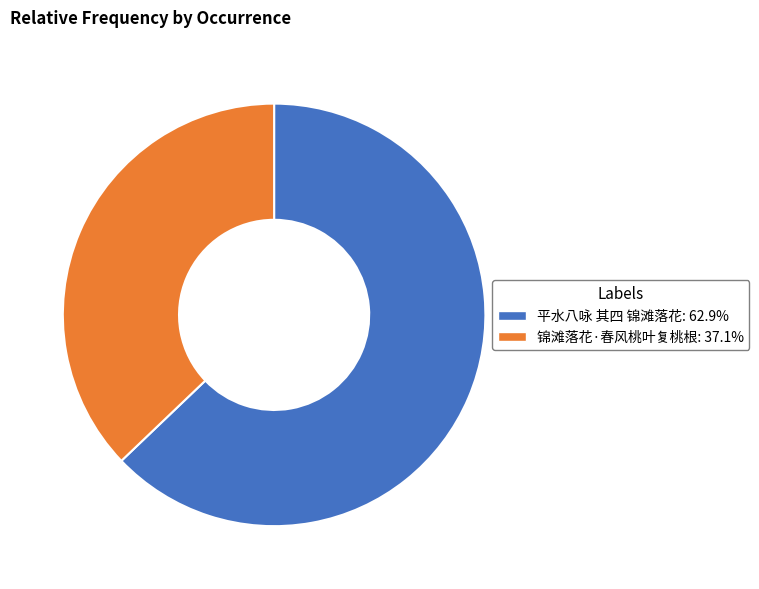

How many segments does this pie chart have?

2